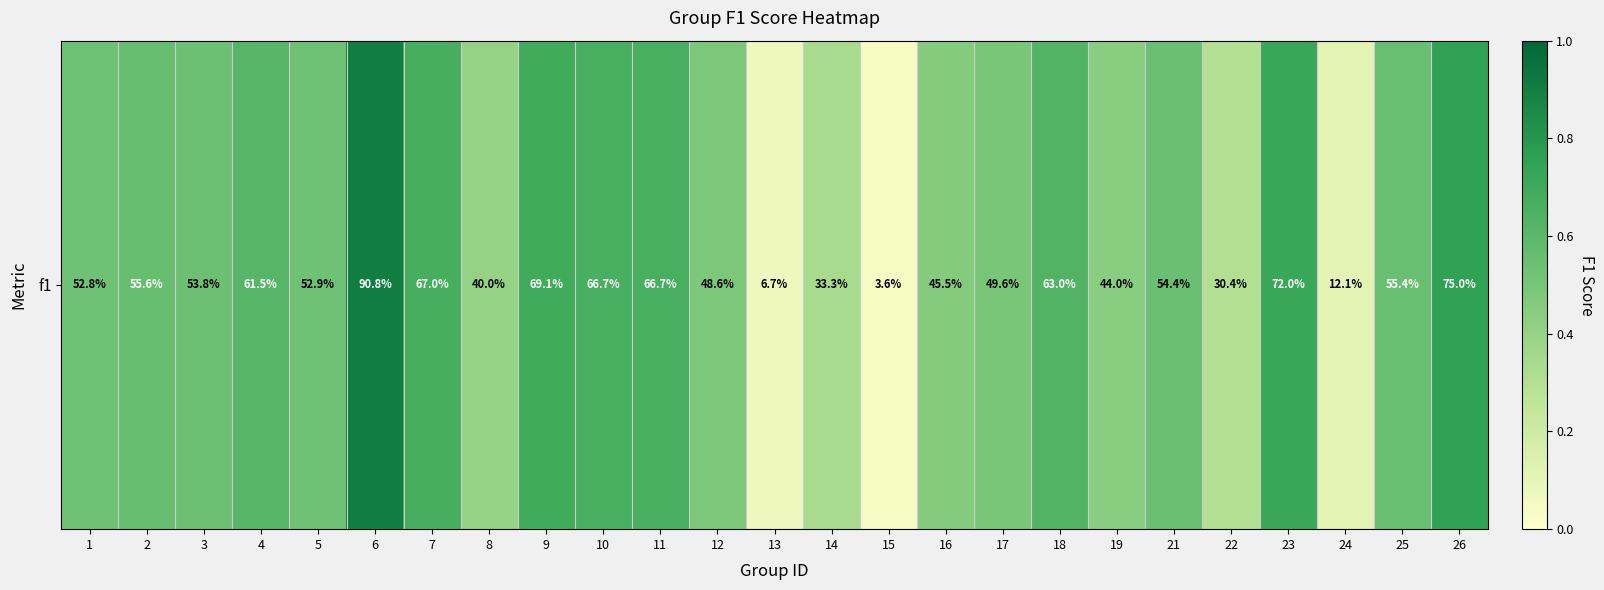

Which category has the highest value across all series?

6